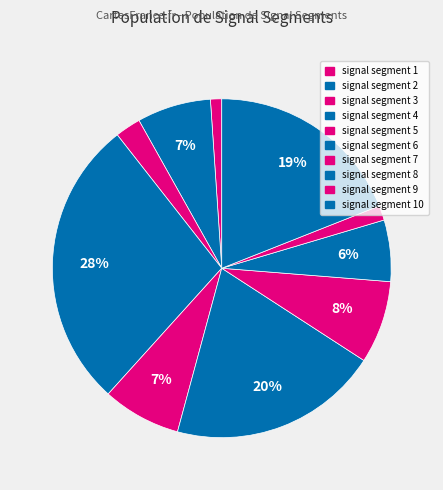

To the nearest percent, what is the difference between the signal segment 8 and signal segment 7 slice percentages?

2%